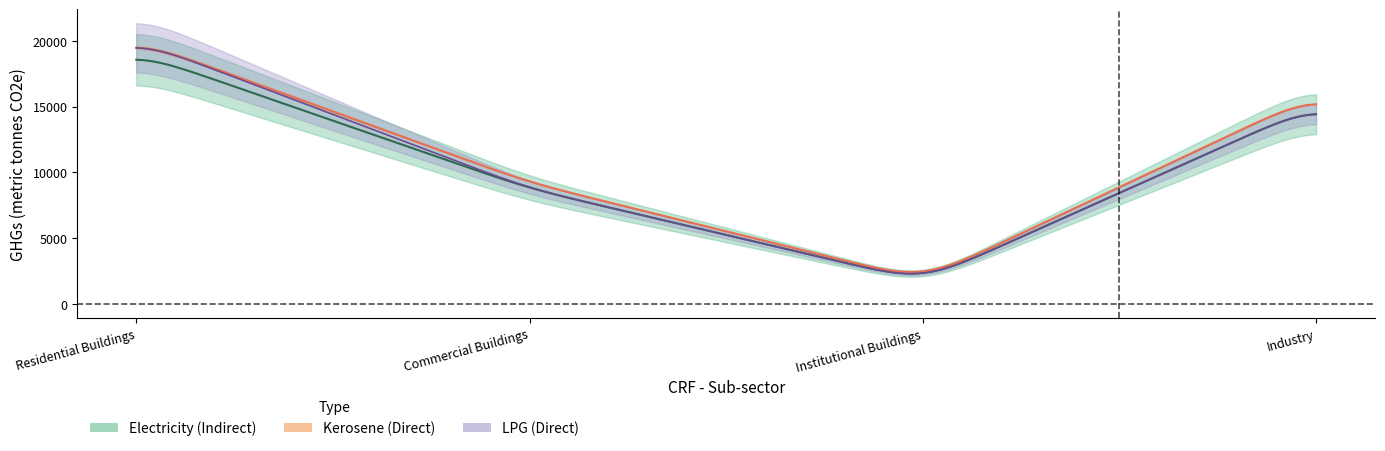

Between Commercial Electricity and Electricity, which is larger?

Electricity